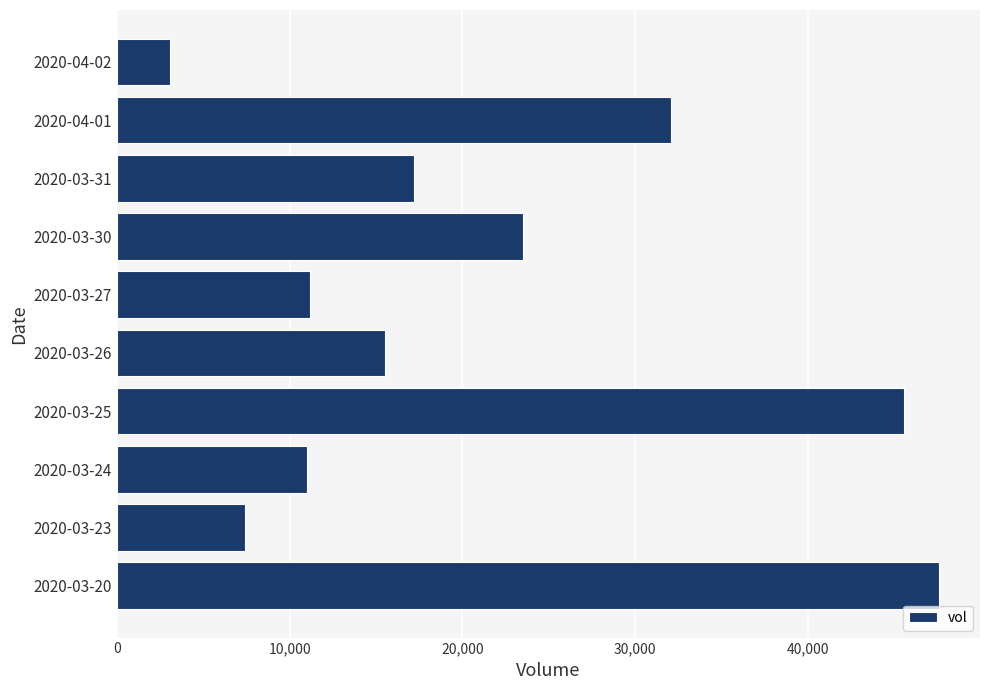

What is the difference between the second highest and second lowest values?

38200